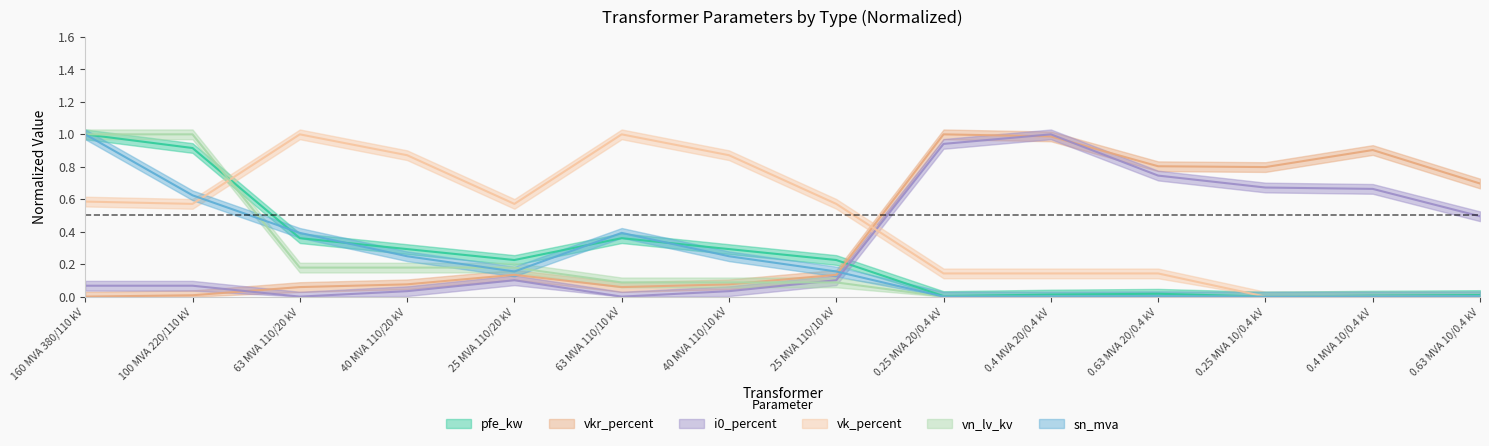

Reading left to right, what are all the values shown in this chart?

pfe_kw: 1.0	0.9	0.4	0.3	0.2	0.4	0.3	0.2	0.0	0.0	0.0	0.0	0.0	0.0
vkr_percent: 0.0	0.0	0.1	0.1	0.1	0.1	0.1	0.1	1.0	1.0	0.8	0.8	0.9	0.7
i0_percent: 0.1	0.1	0.0	0.0	0.1	0.0	0.0	0.1	0.9	1.0	0.7	0.7	0.7	0.5
sn_mva: 1.0	0.6	0.4	0.2	0.2	0.4	0.2	0.2	0.0	0.0	0.0	0.0	0.0	0.0
vk_percent: 0.6	0.6	1.0	0.9	0.6	1.0	0.9	0.6	0.1	0.1	0.1	0.0	0.0	0.0
vn_lv_kv: 1.0	1.0	0.2	0.2	0.2	0.1	0.1	0.1	0.0	0.0	0.0	0.0	0.0	0.0